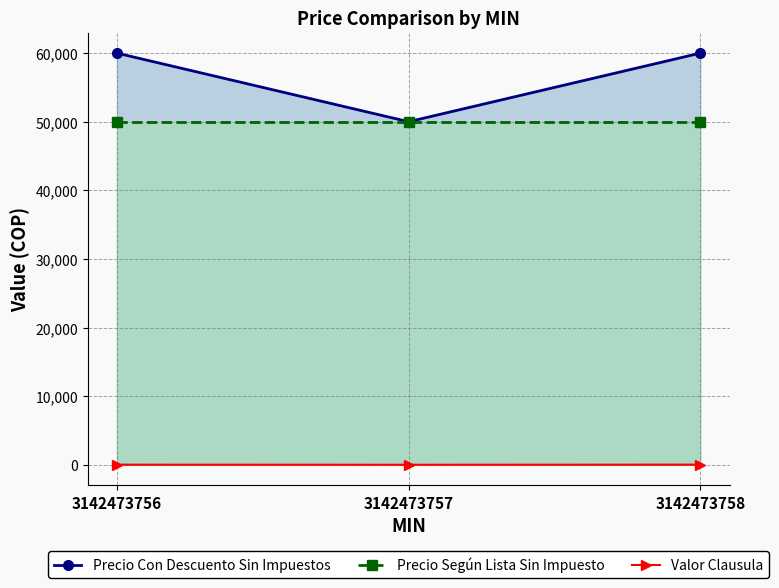

What is the difference between the maximum and minimum values in the Precio Con Descuento Sin Impuestos series?

10000